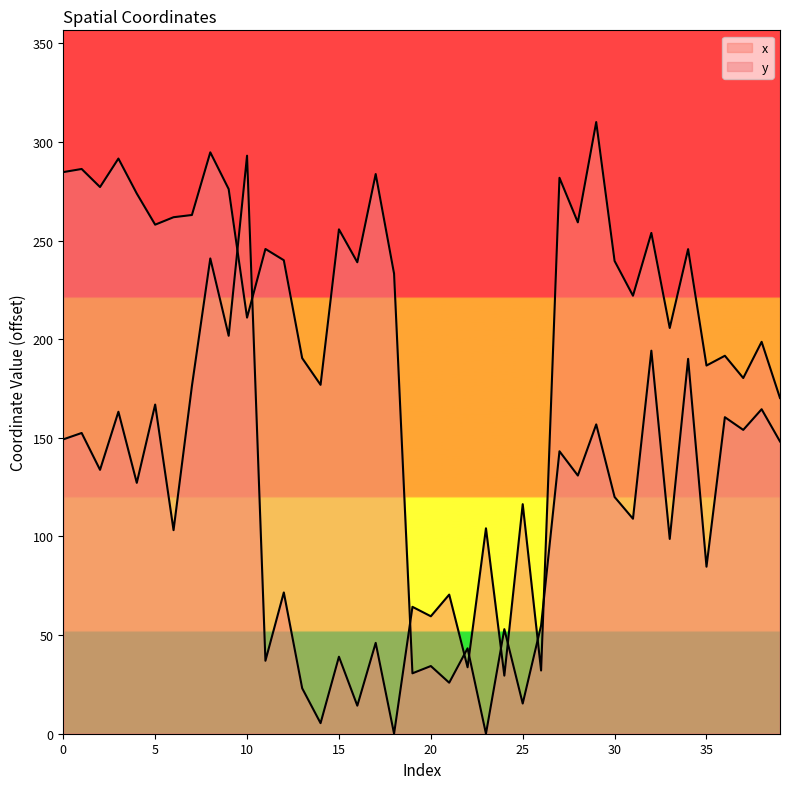

What are all the series names shown in the legend?

x, y